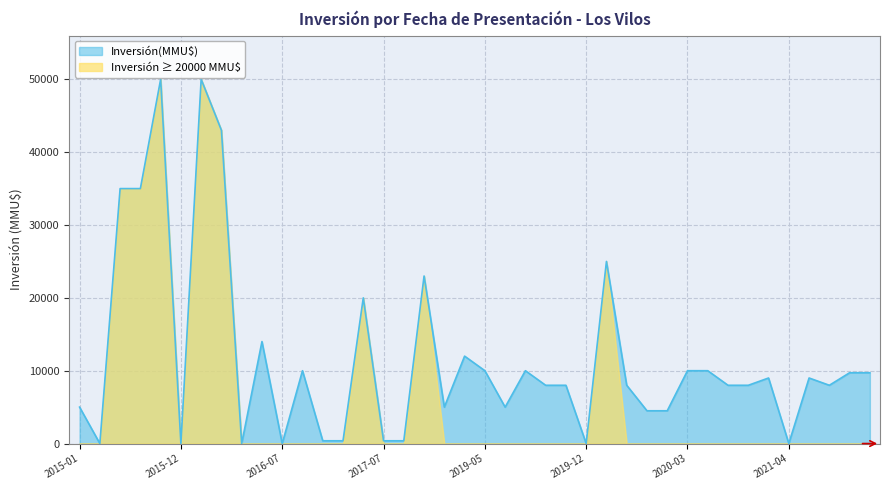

Which series has the largest total across all categories?

Inversión(MMU$)